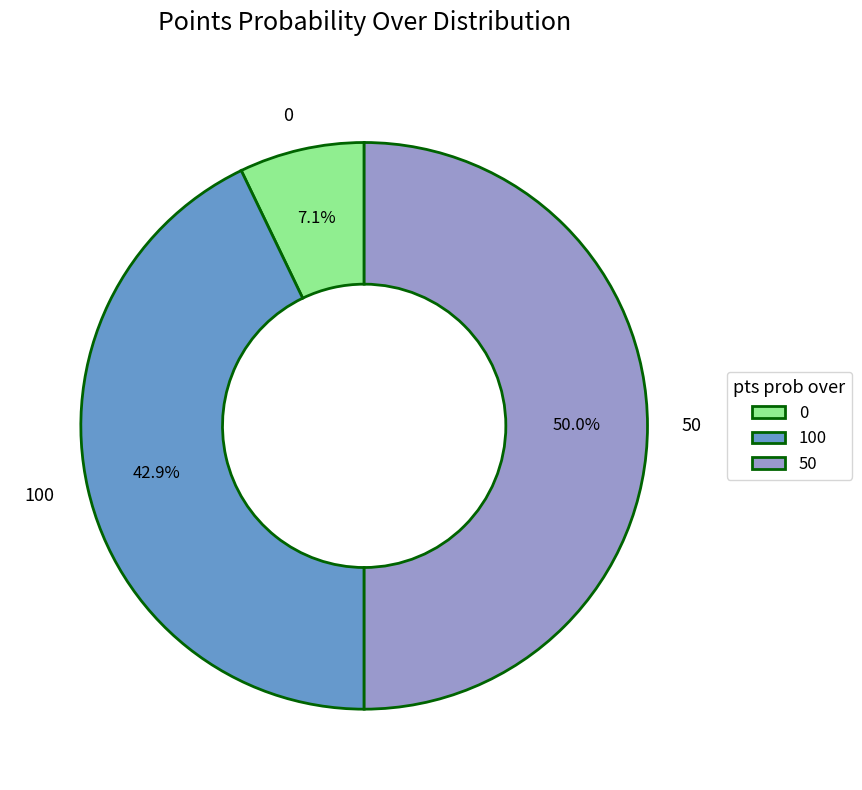

What is the largest slice in the pie chart?

50